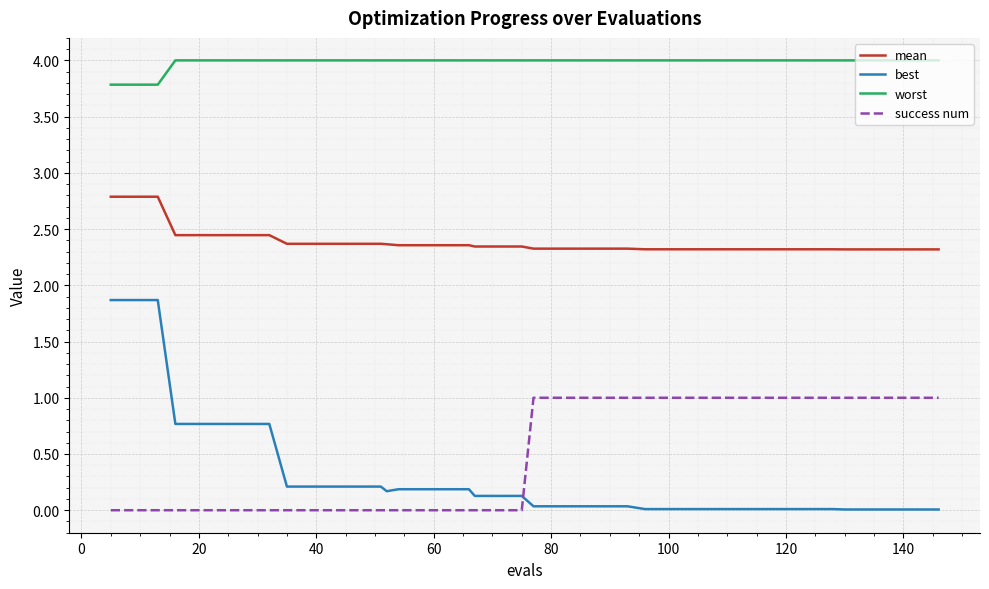

What is the difference between the maximum and minimum values in the mean series?

0.5